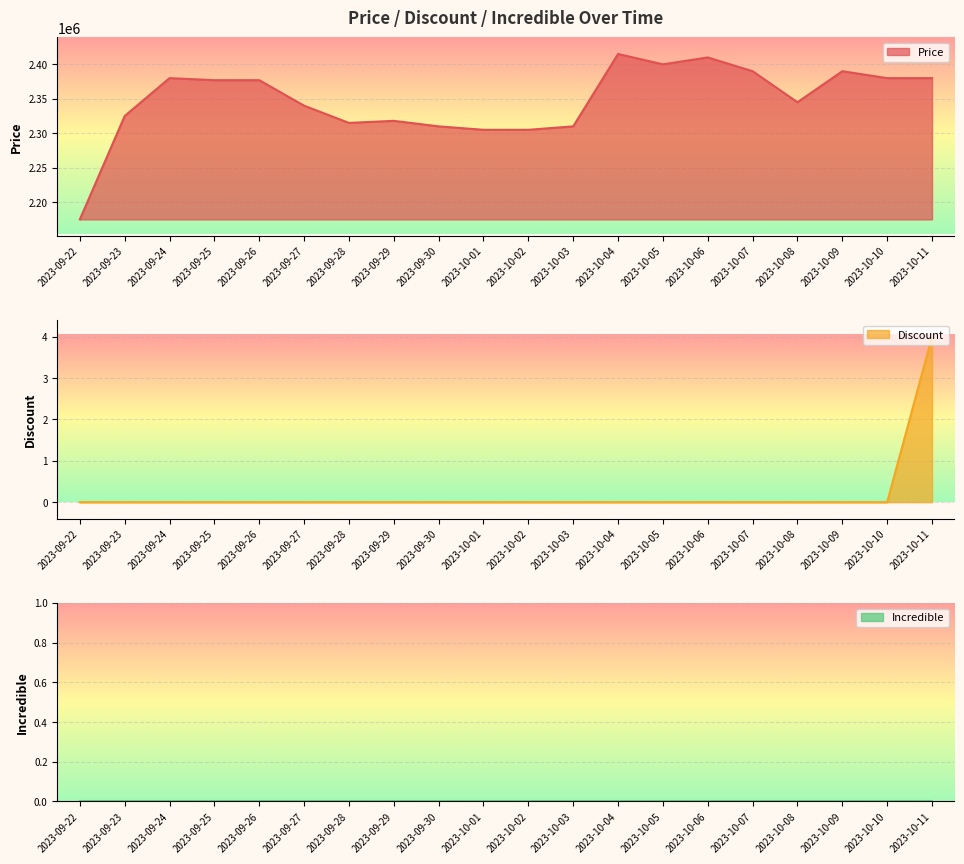

What is the lowest value of the Price series?

2175000